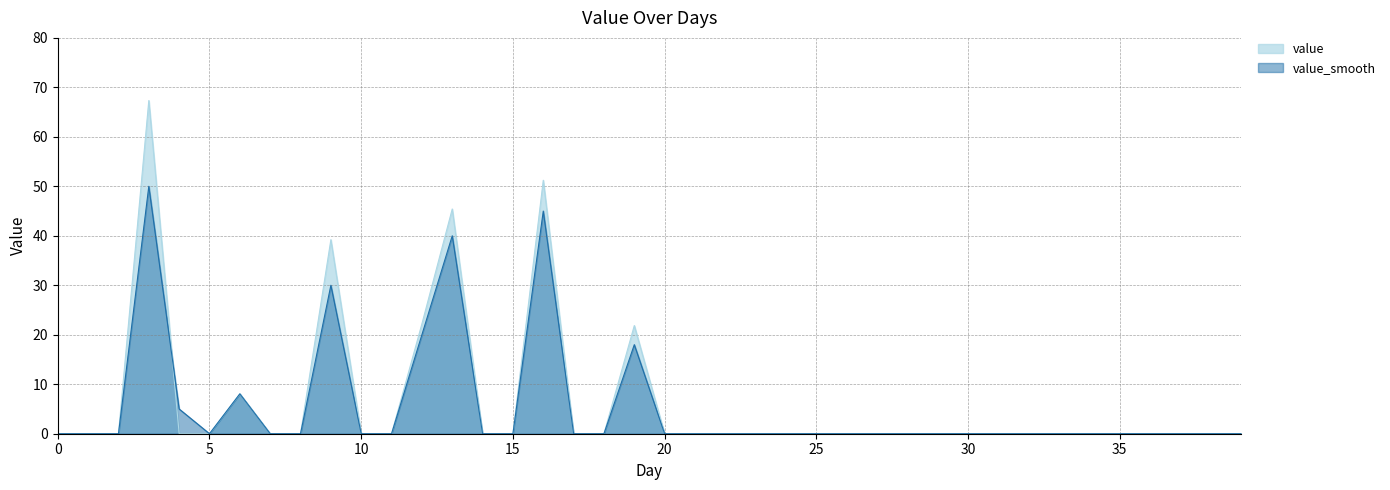

Reading left to right, extract all data points from this chart.

value: 0.0	0.0	0.0	67.3	0.0	0.0	8.1	0.0	0.0	39.2	0.0	0.0	22.2	45.4	0.0	0.0	51.2	0.0	0.0	21.9	0.0	0.0	0.0	0.0	0.0	0.0	0.0	0.0	0.0	0.0	0.0	0.0	0.0	0.0	0.0	0.0	0.0	0.0	0.0	0.0
value_smooth: 0.0	0.0	0.0	50.0	5.0	0.0	8.1	0.0	0.0	30.0	0.0	0.0	20.0	40.0	0.0	0.0	45.0	0.0	0.0	18.0	0.0	0.0	0.0	0.0	0.0	0.0	0.0	0.0	0.0	0.0	0.0	0.0	0.0	0.0	0.0	0.0	0.0	0.0	0.0	0.0